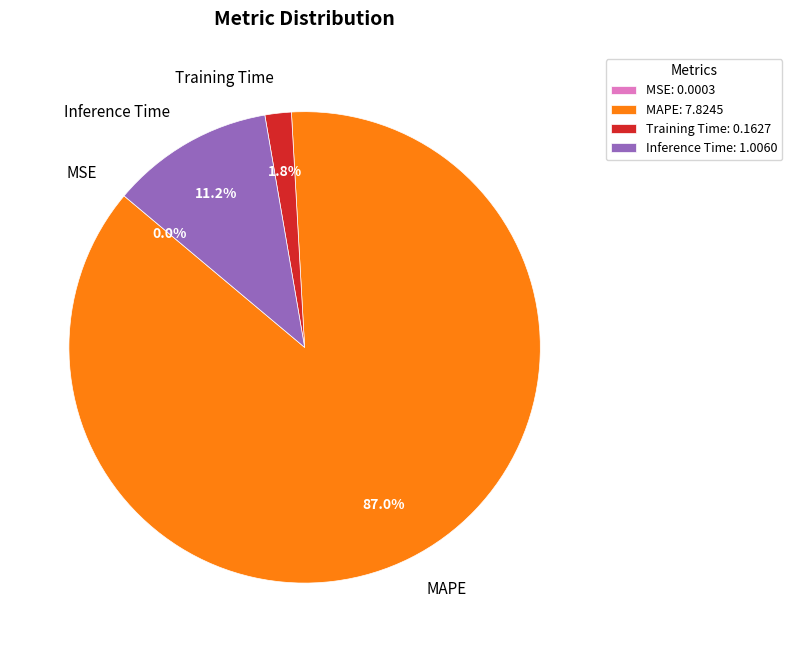

What is the total percentage of Inference Time and MAPE?

98.2%